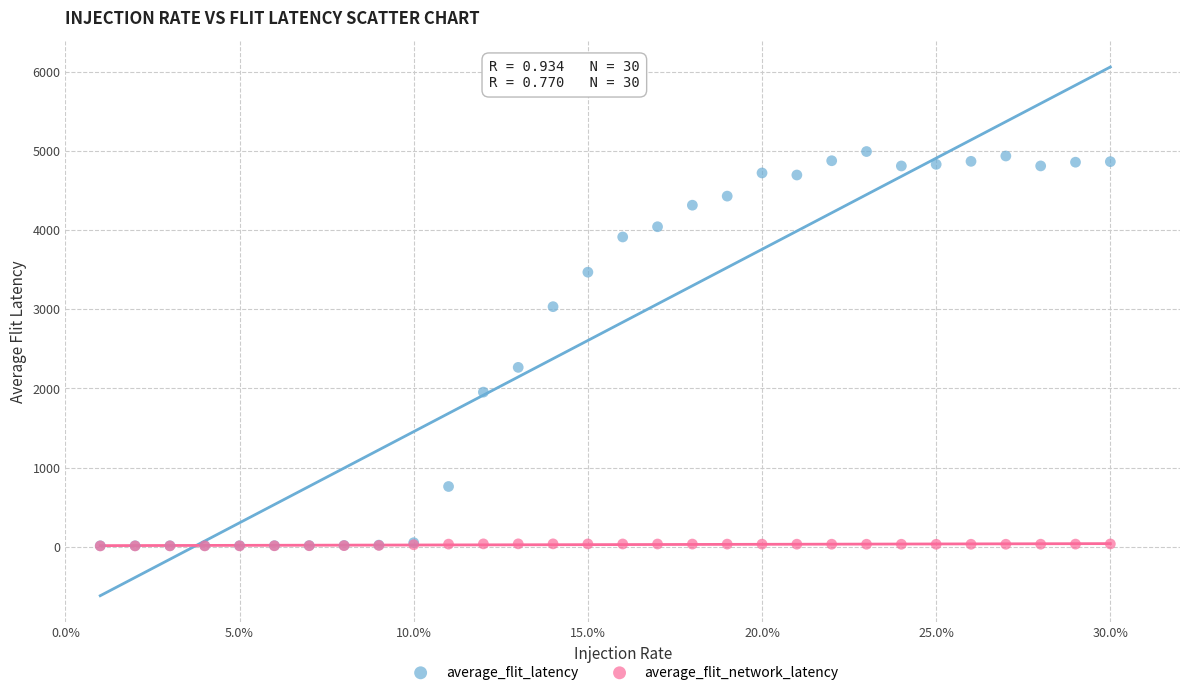

In the average_flit_latency series, what Y value is closest to 2502?

2266.2